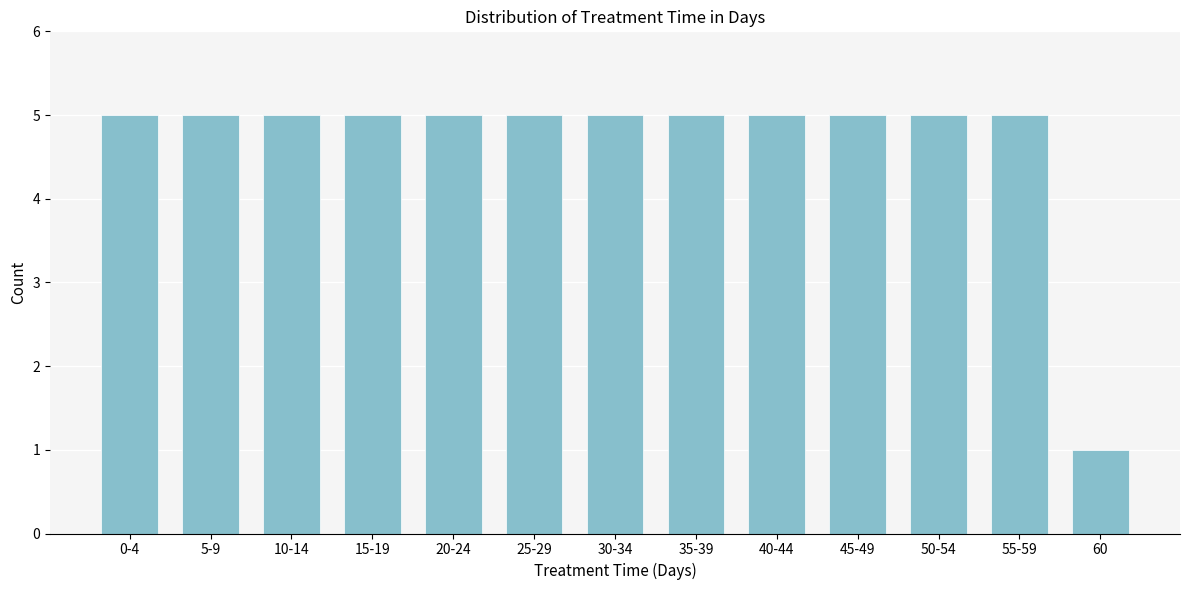

Reading right to left, what are all the values shown in this chart?

1	5	5	5	5	5	5	5	5	5	5	5	5